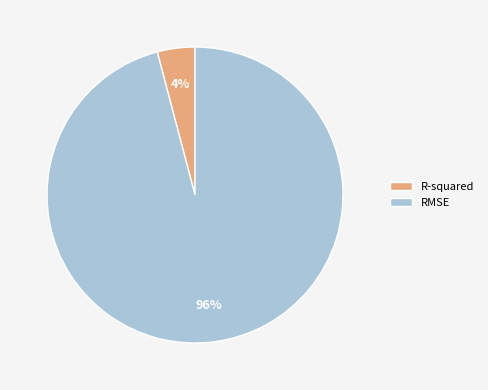

Which category accounts for the majority?

RMSE